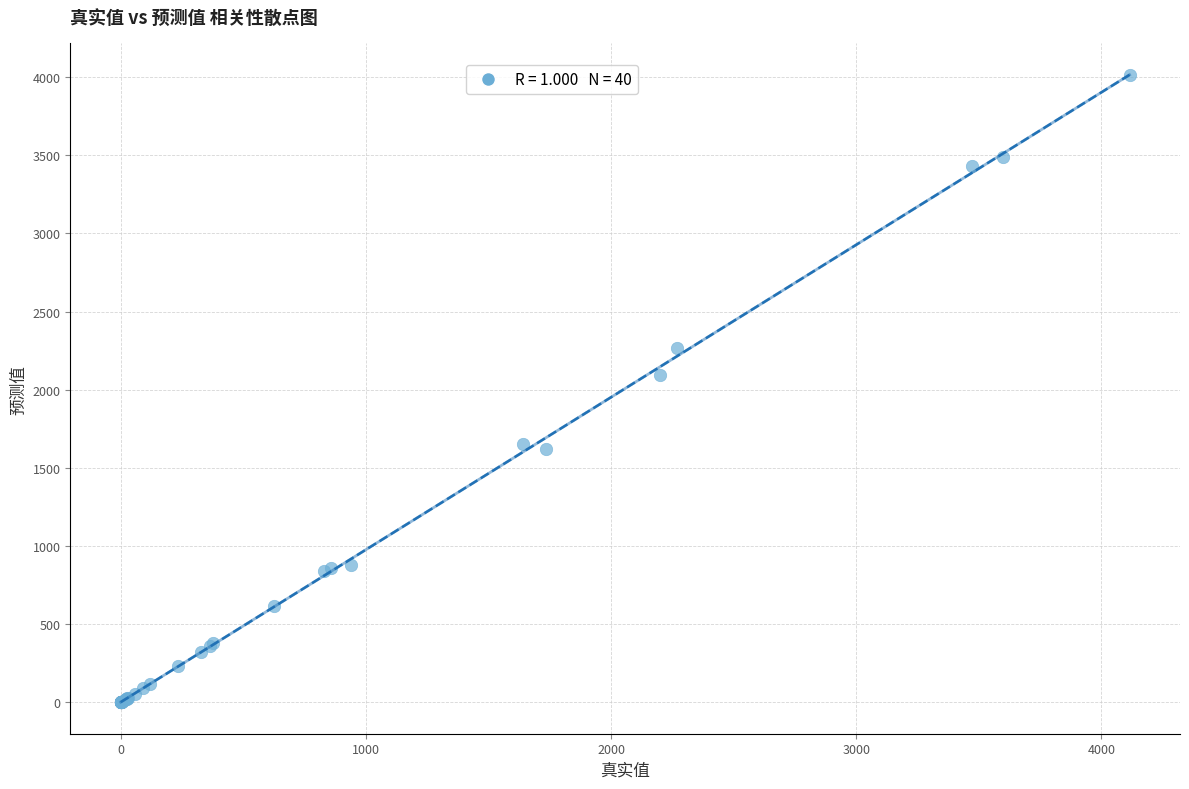

What Y value in the scatter plot is closest to 2005?

2091.5